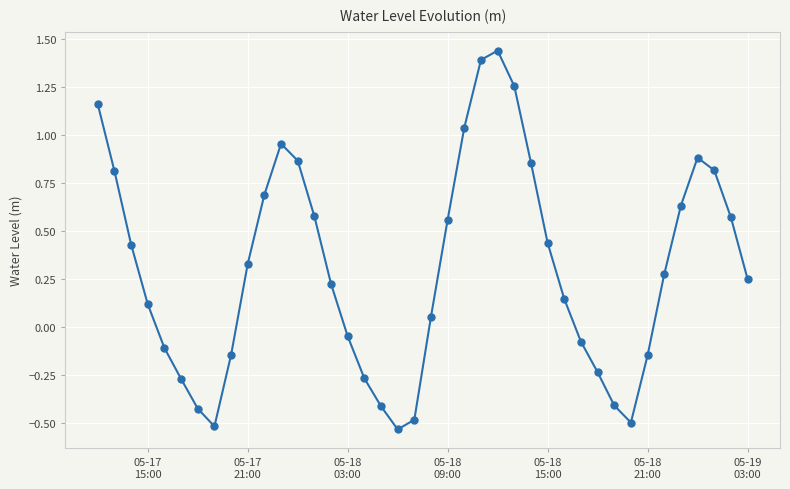

What is the difference between the maximum and minimum values?

2.0